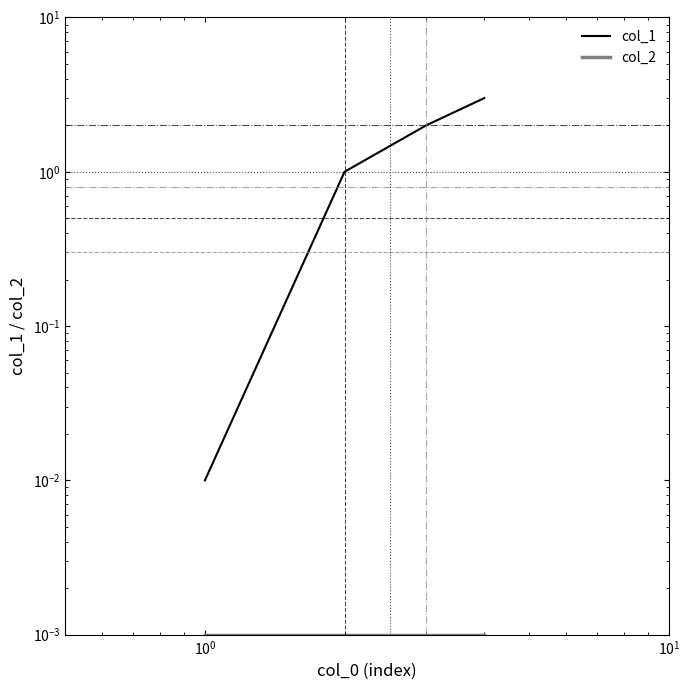

How many lines are shown in the chart?

2